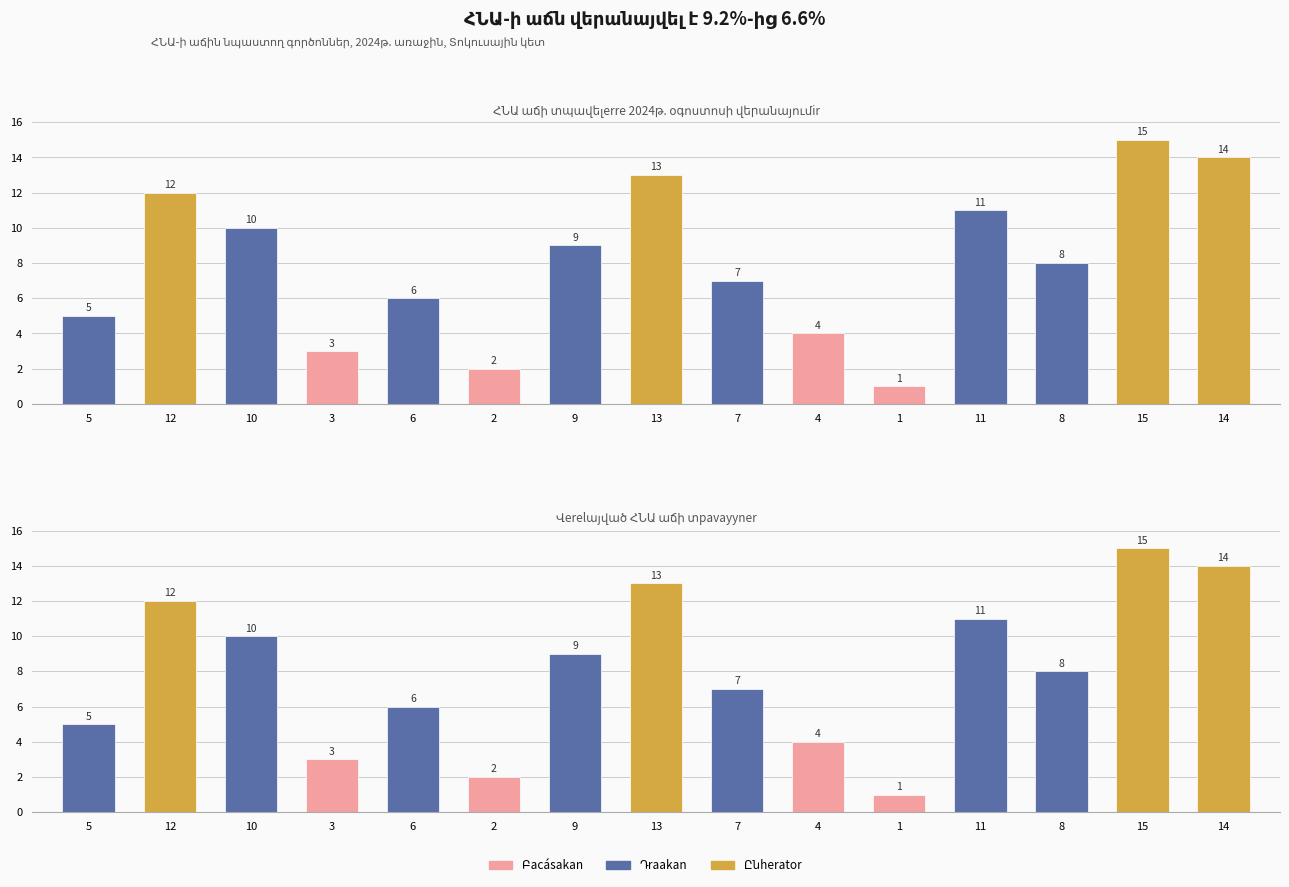

Reading left to right, transcribe all the data shown in this chart.

5=5	12=12	10=10	3=3	6=6	2=2	9=9	13=13	7=7	4=4	1=1	11=11	8=8	15=15	14=14